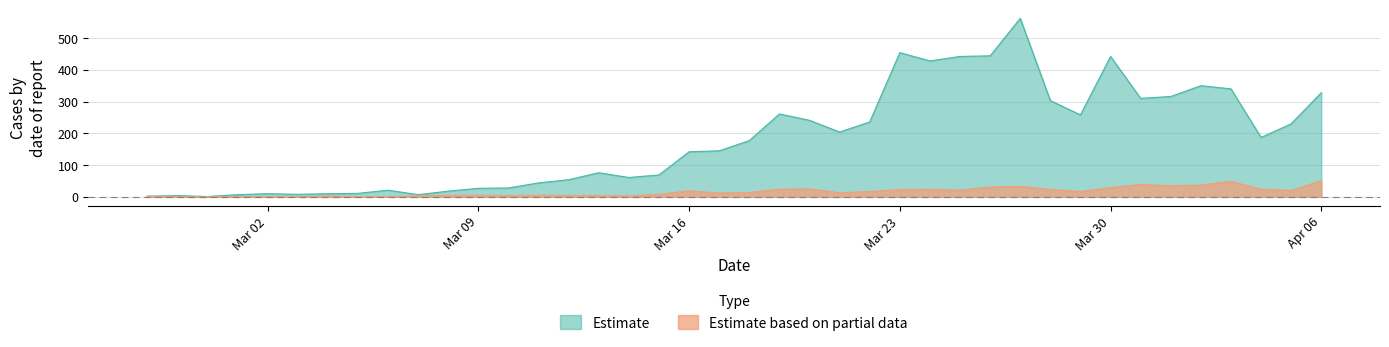

How many data points does each series have?

40